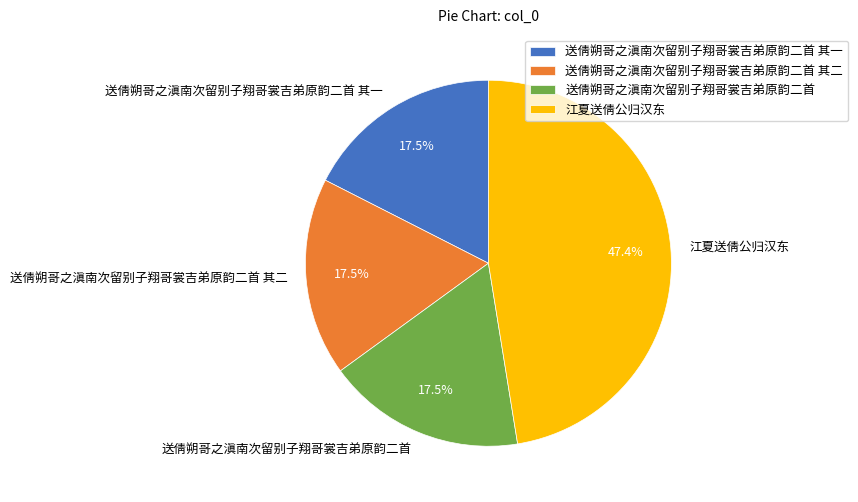

What percentage is NOT represented by 送倩朔哥之滇南次留别子翔哥裳吉弟原韵二首 其一?

82.5%